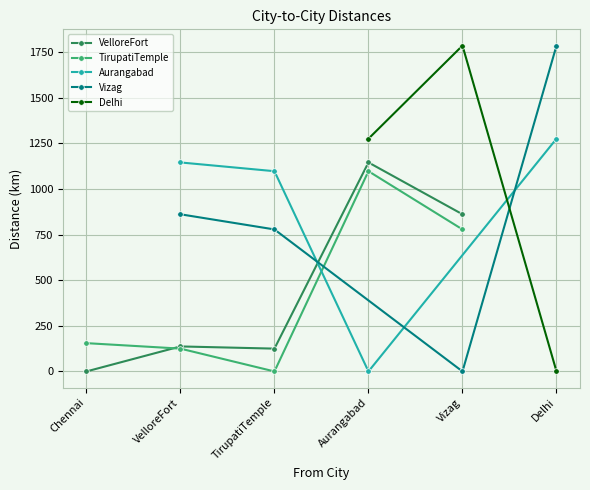

What are all the series names shown in the legend?

VelloreFort, TirupatiTemple, Aurangabad, Vizag, Delhi